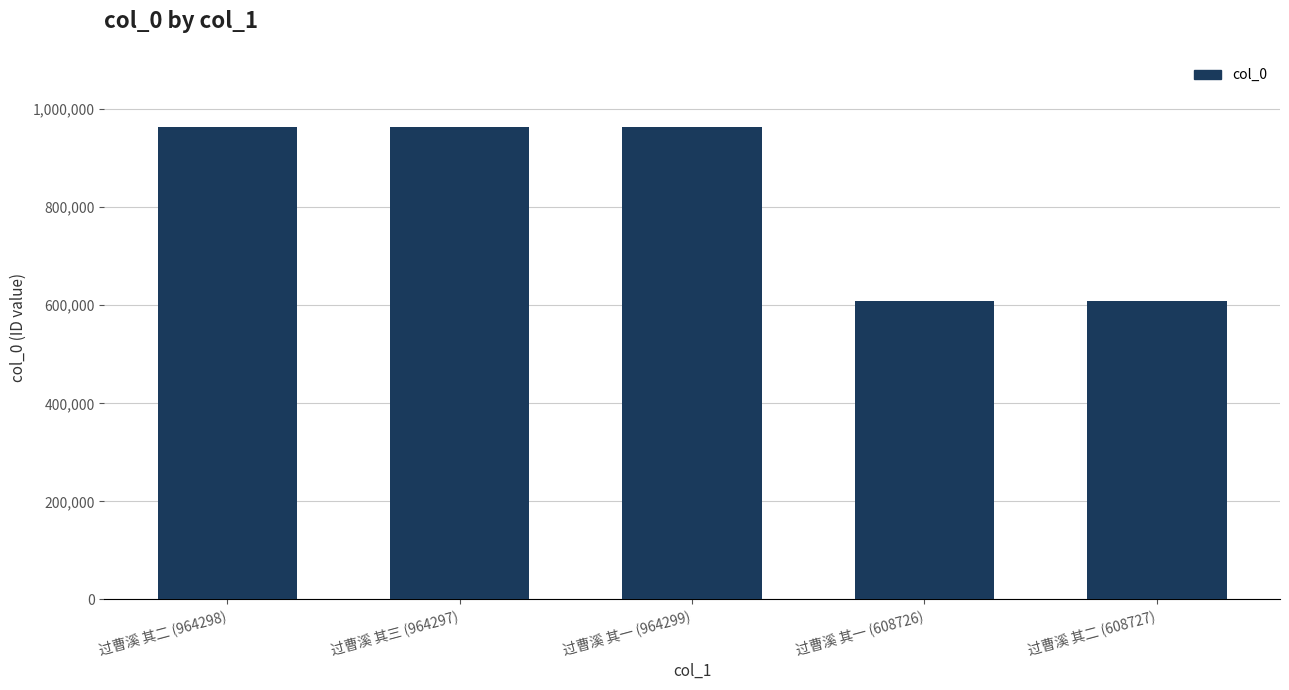

What is the label of the 4th bar from the right?

过曹溪 其三 (964297)